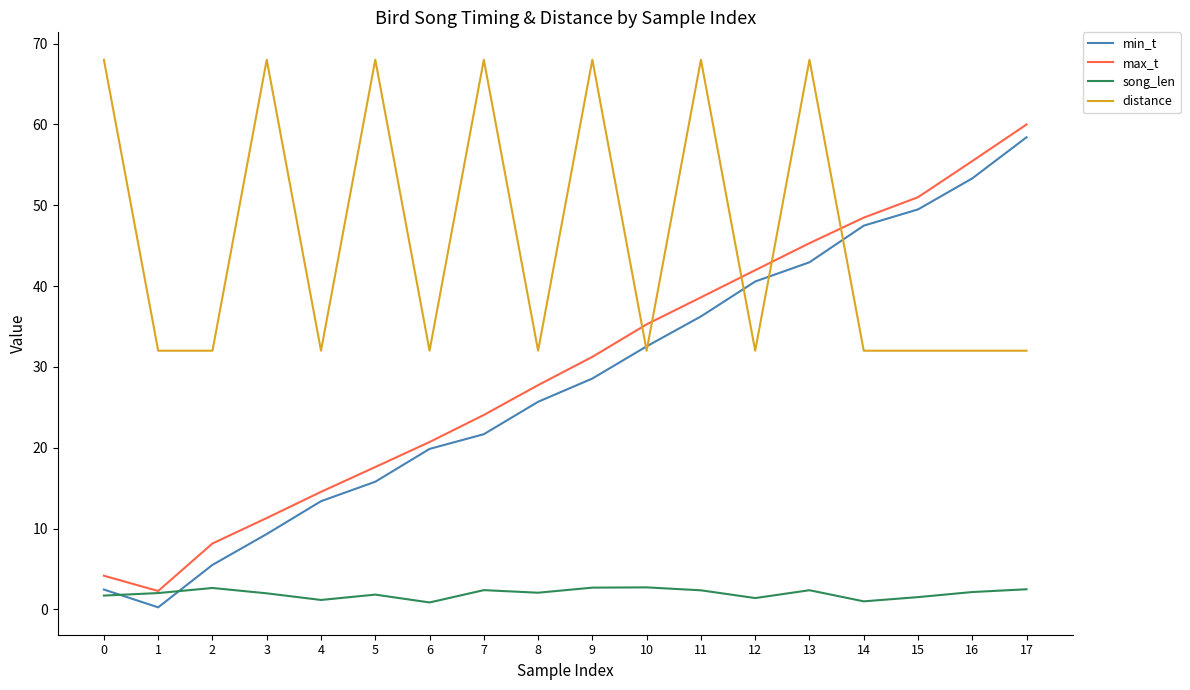

Which series has the widest spread of values?

min_t